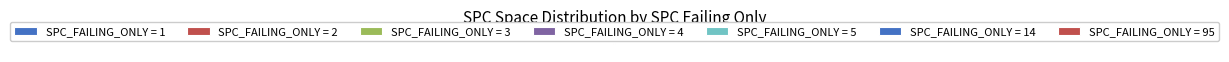

How many segments does this pie chart have?

7